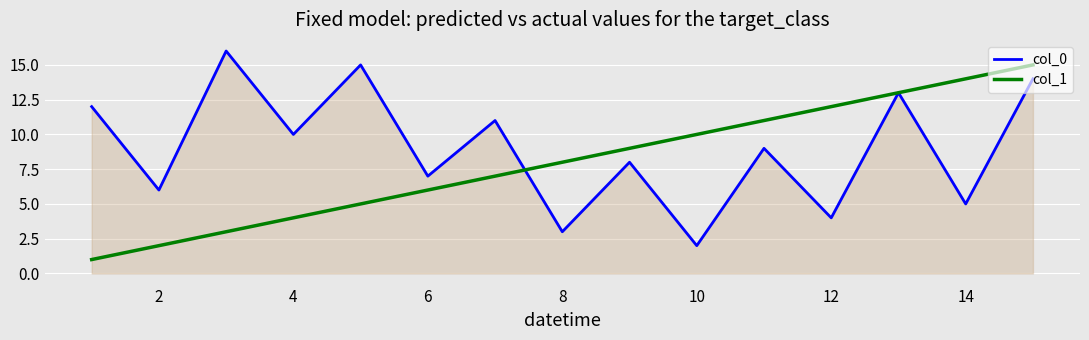

True or false: col_0 and col_1 intersect in this chart.

True